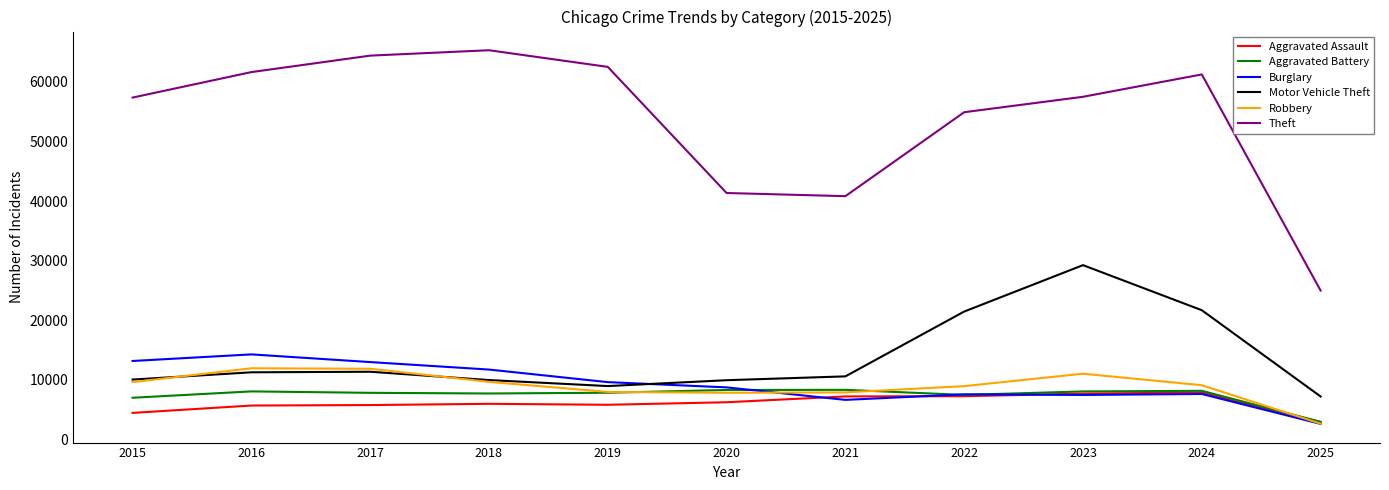

True or false: Aggravated Battery and Theft cross at least once.

False